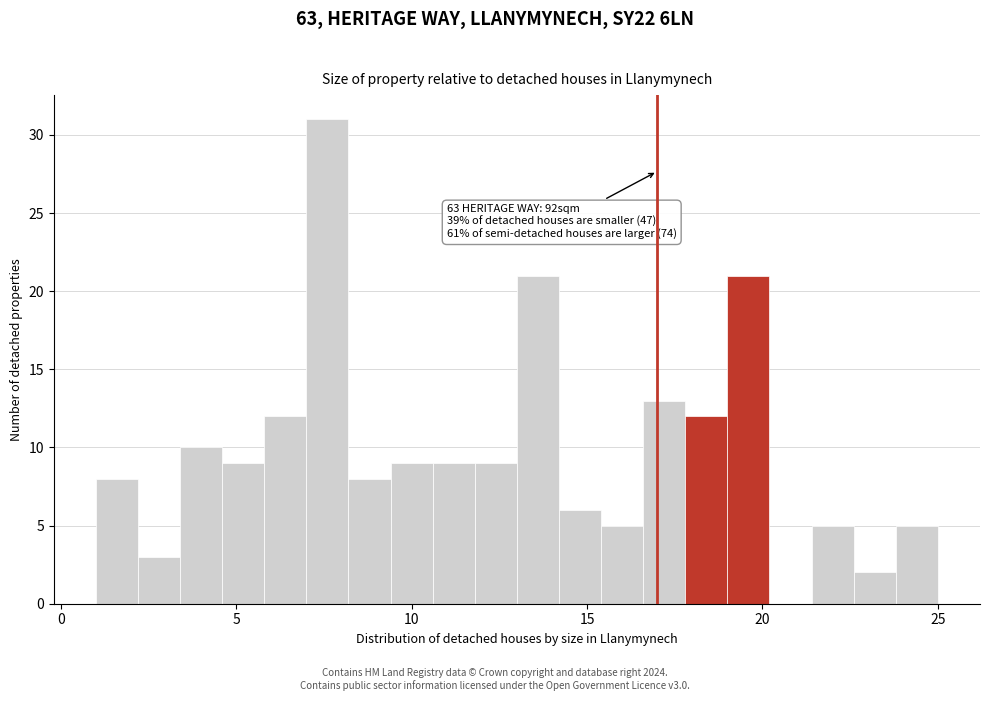

Around what value on the x-axis is the tallest bar? Give the approximate position of its centre, as read against the axis.

7.5